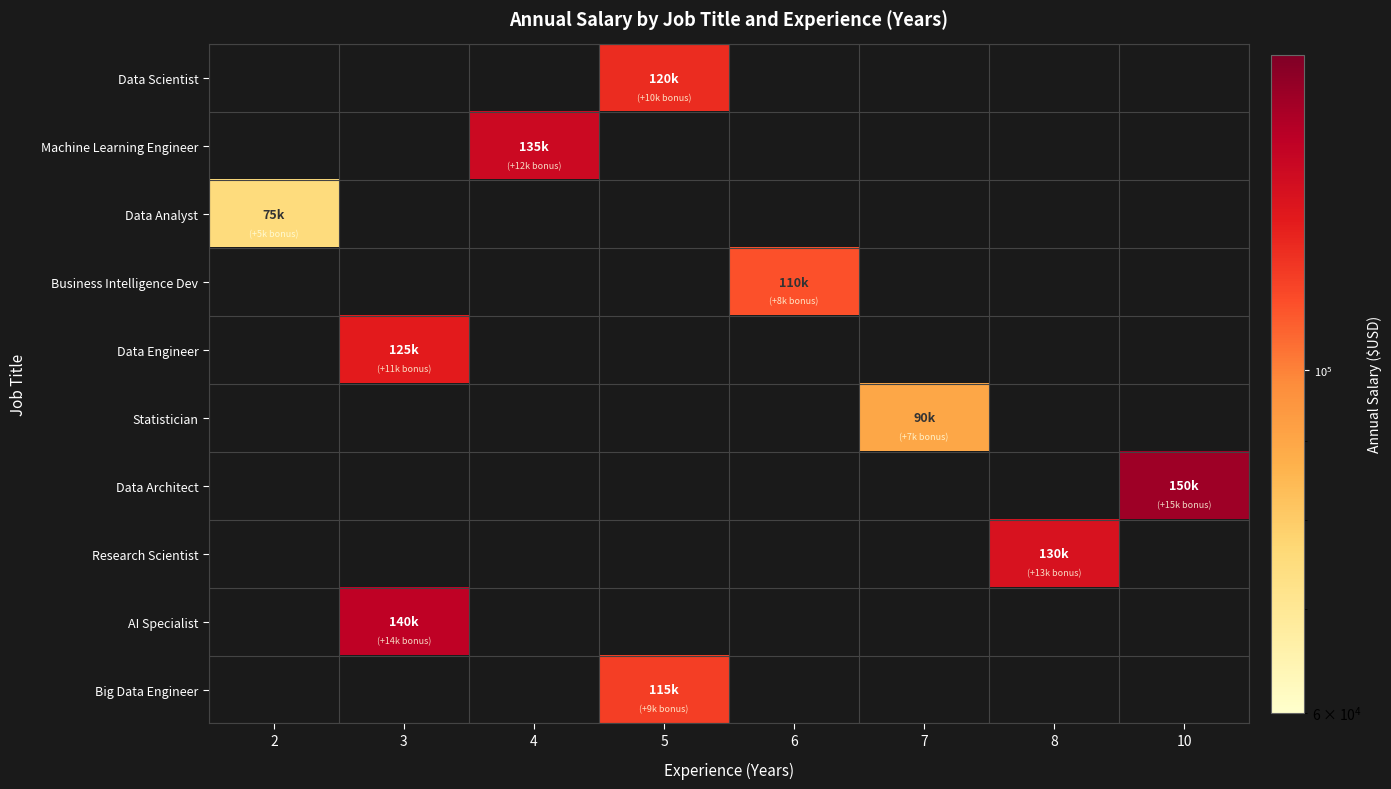

Count the number of data series in this chart.

10